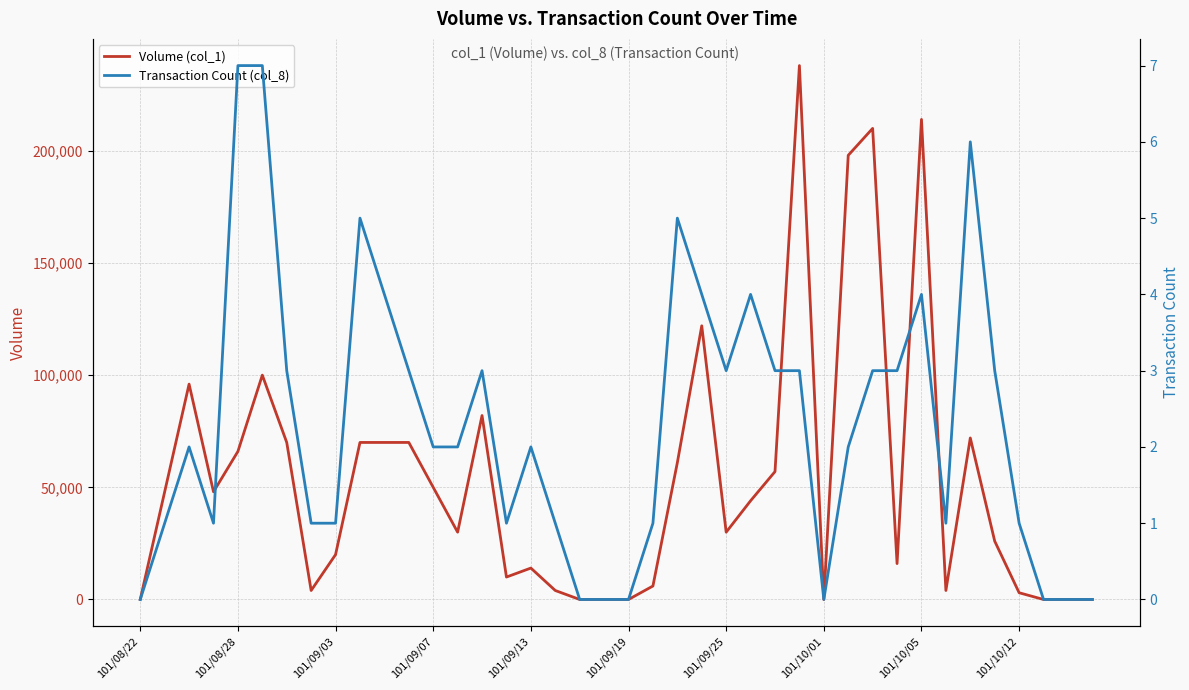

The value of Volume (col_1) at 27 is 105771. True or false?

False